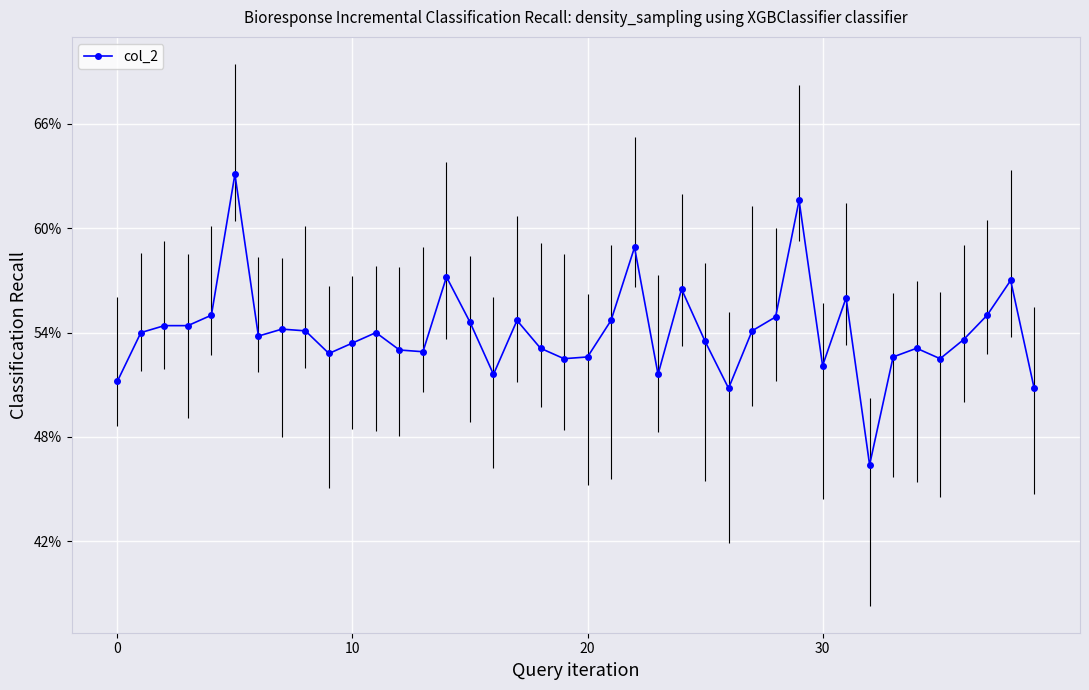

What is the difference between the maximum and minimum values?

16.7